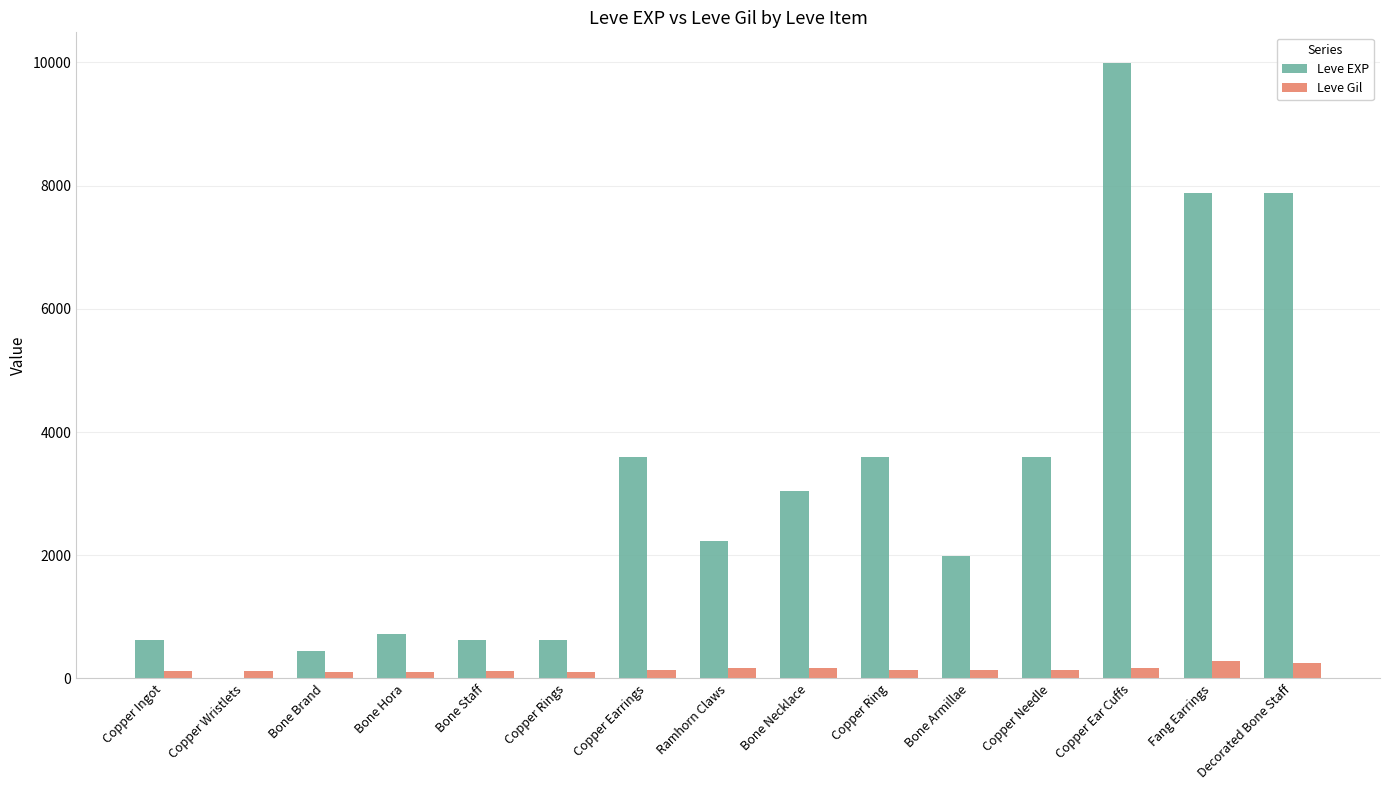

Read the Leve EXP value at Bone Staff, to the nearest 50.

650